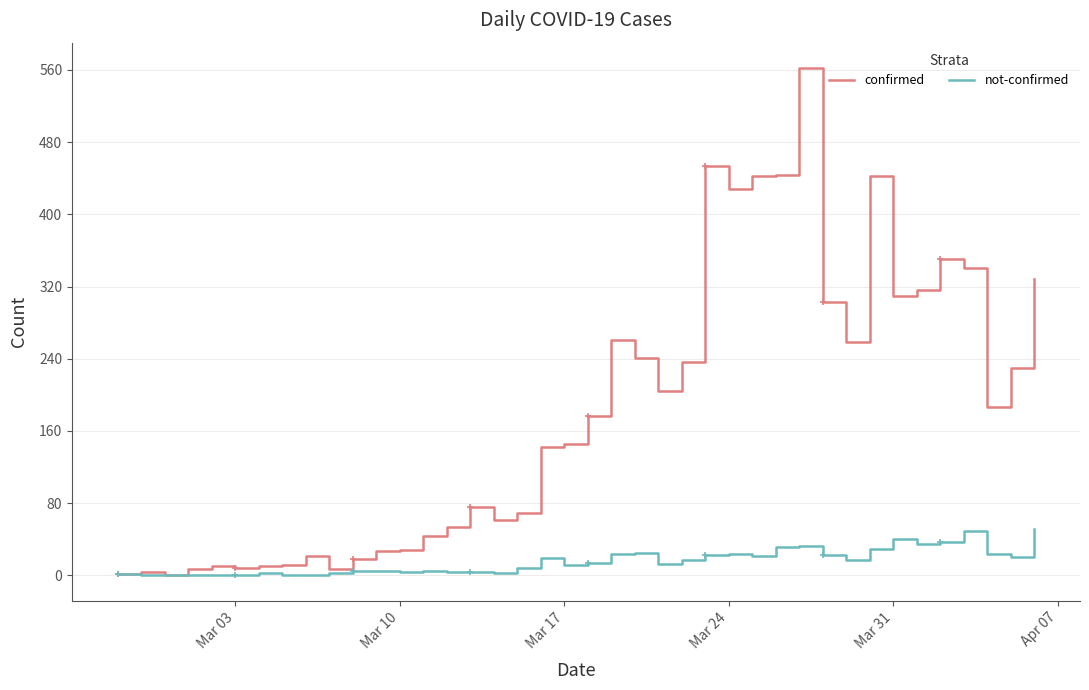

Which series has the largest total across all categories?

confirmed